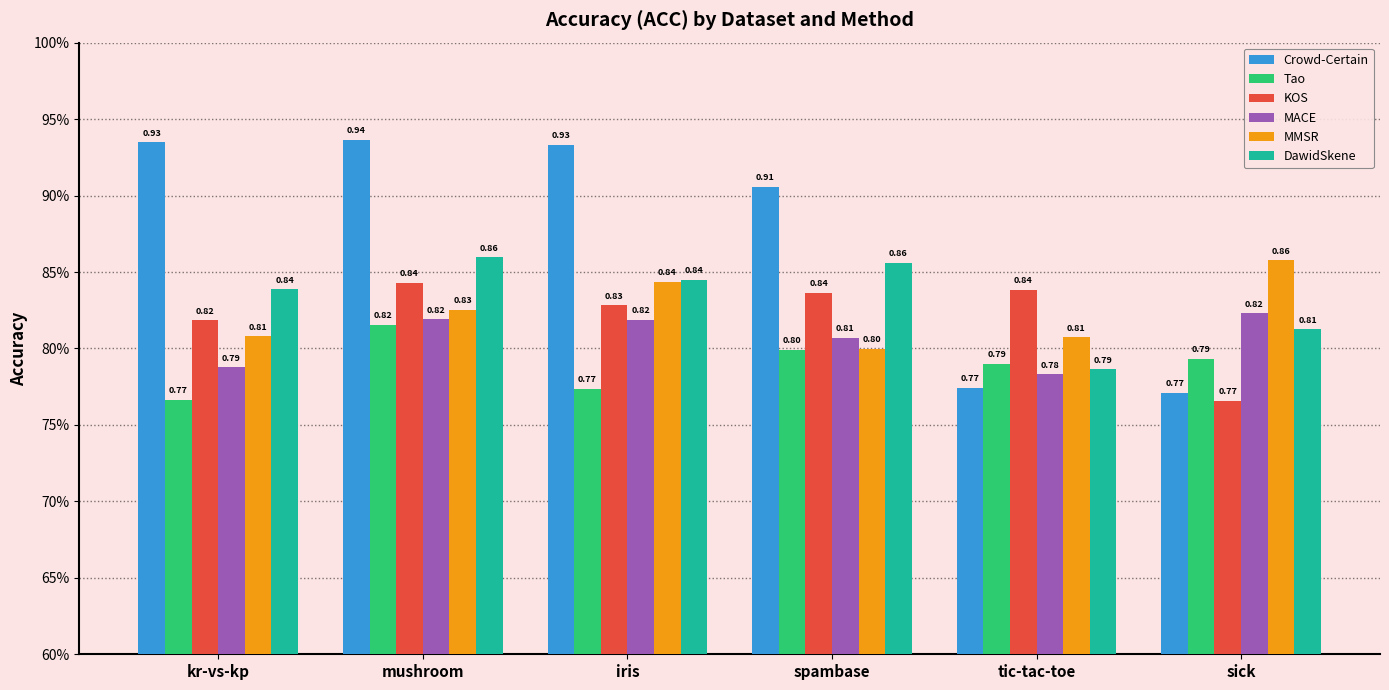

Which has a higher value, mushroom or spambase?

mushroom